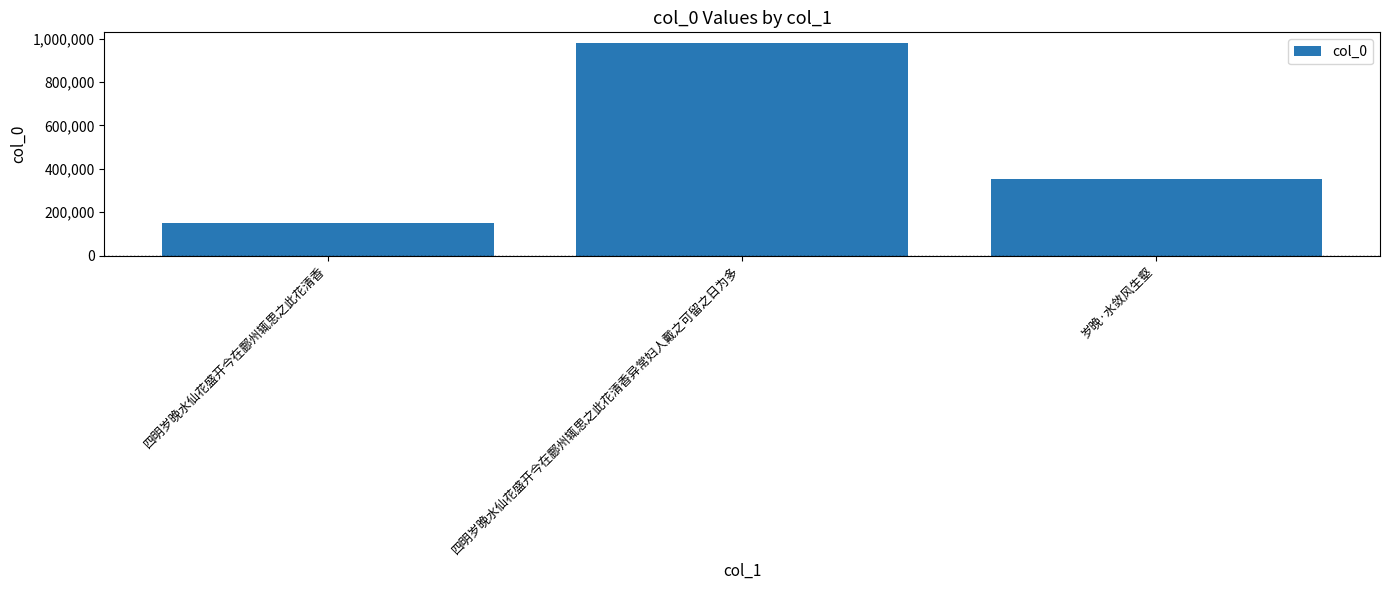

Reading right to left, what are all the values shown in this chart?

352441	979856	149385